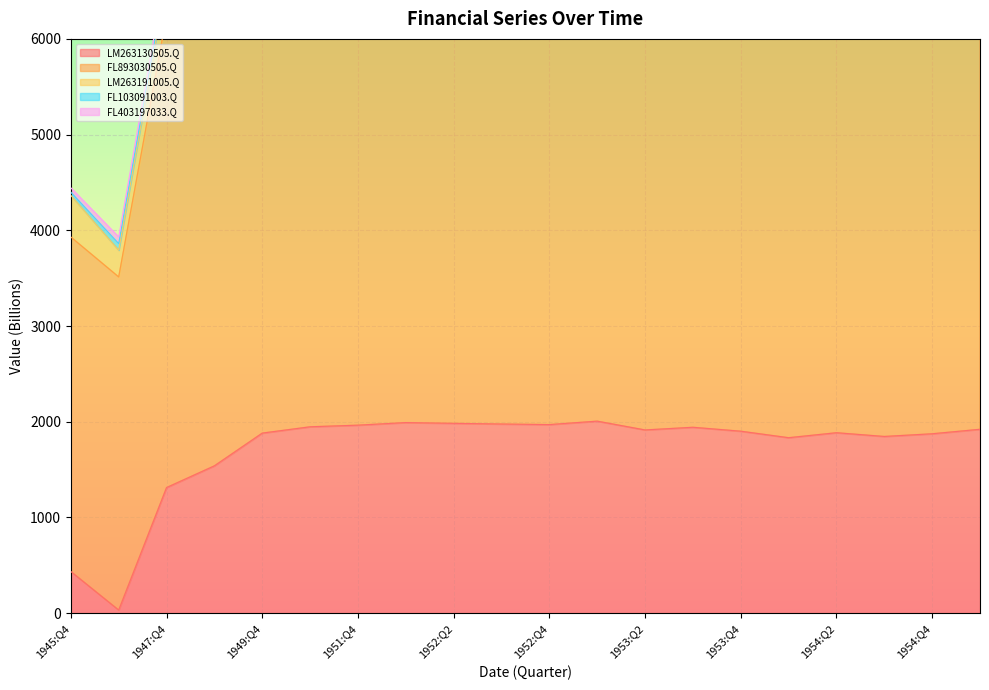

Reading left to right, list all the values displayed in this chart.

LM263130505.Q: 435	32	1312	1539	1881	1947	1964	1991	1983	1976	1970	2006	1914	1942	1901	1833	1885	1846	1874	1921
FL893030505.Q: 3495	3481	4933	5114	5450	5206	5038	5113	5118	5036	5046	5093	4986	4932	4924	4987	5059	4923	4915	4980
LM263191005.Q: 435	280	375	246	419	501	538	525	537	520	508	546	496	503	534	510	582	671	689	780
FL103091003.Q: 33	68	51	10	10	57	91	84	102	98	75	102	74	85	114	115	128	150	158	147
FL403197033.Q: 46	70	98	133	267	224	261	345	407	380	420	469	505	481	558	739	819	773	802	859